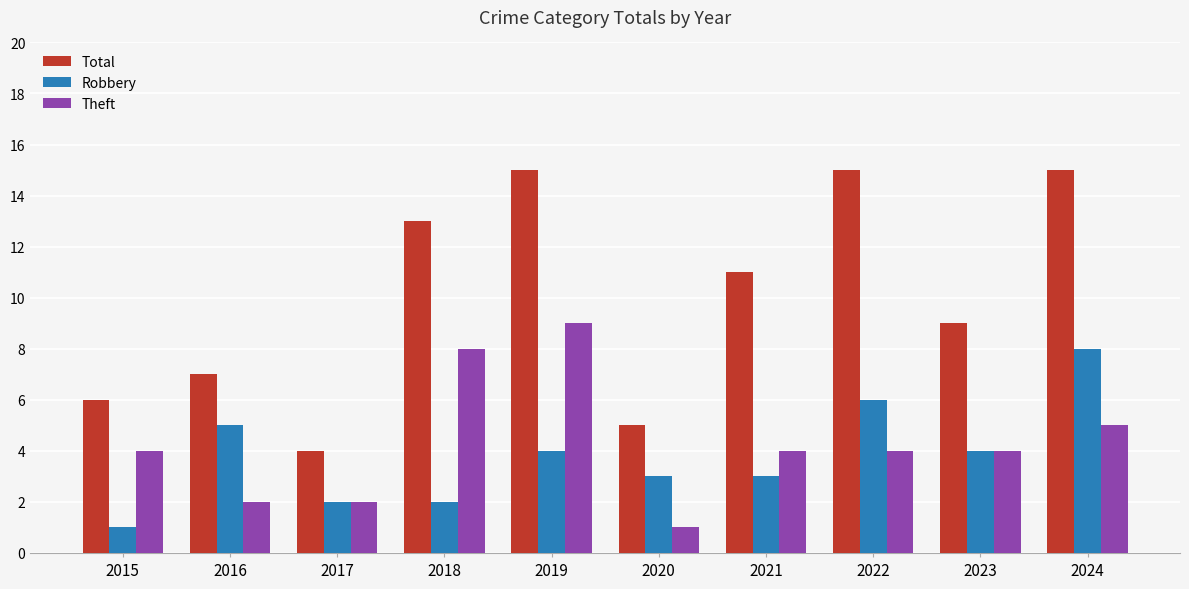

Reading left to right, extract all data points from this chart.

Total: 6	7	4	13	15	5	11	15	9	15
Robbery: 1	5	2	2	4	3	3	6	4	8
Theft: 4	2	2	8	9	1	4	4	4	5